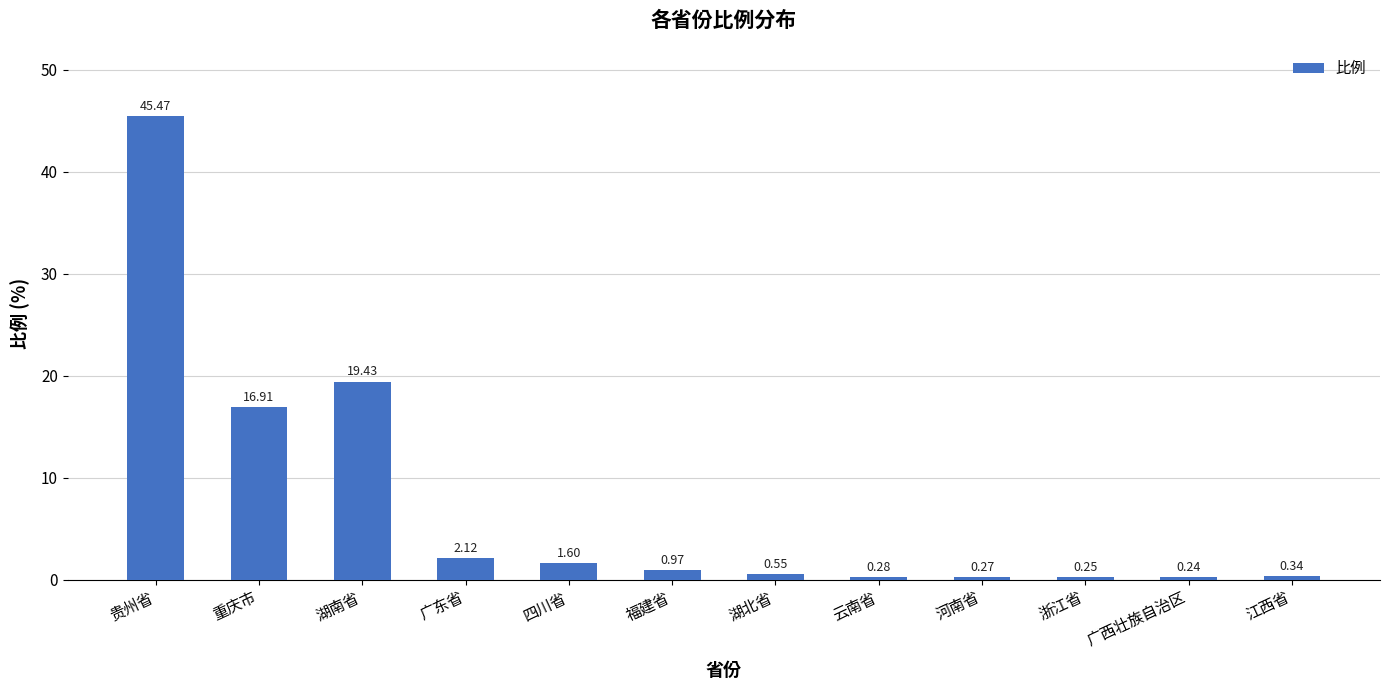

What is the average value?

7.4